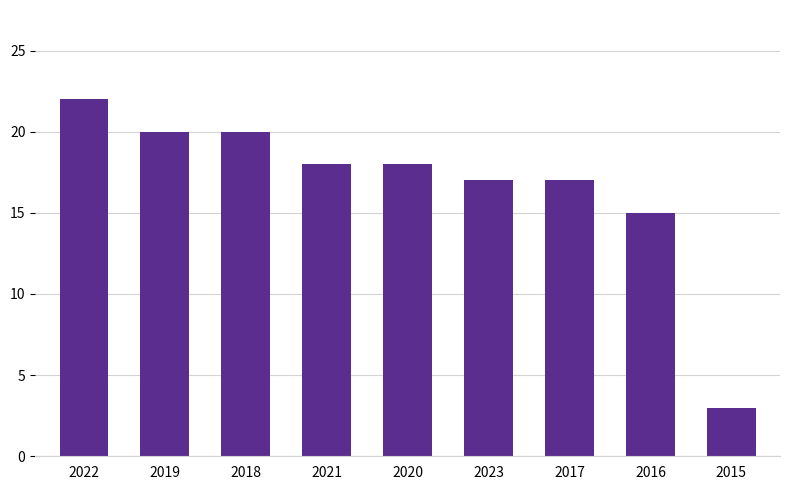

What is the ratio of the value at 2022 to the value at 2023?

1.3